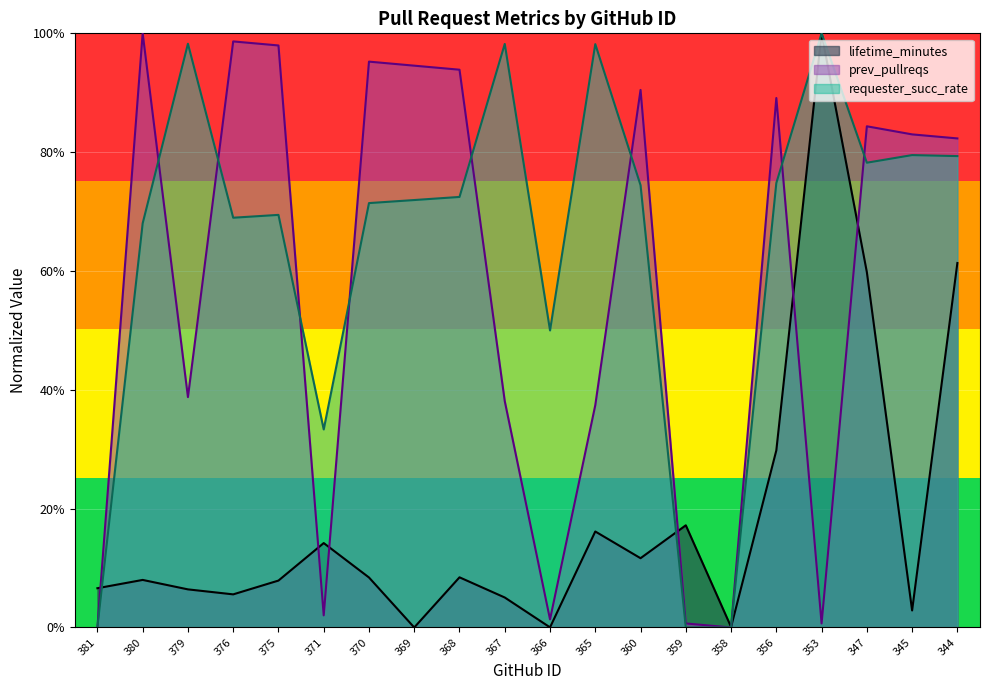

At which category is the sum across all series the highest?

344